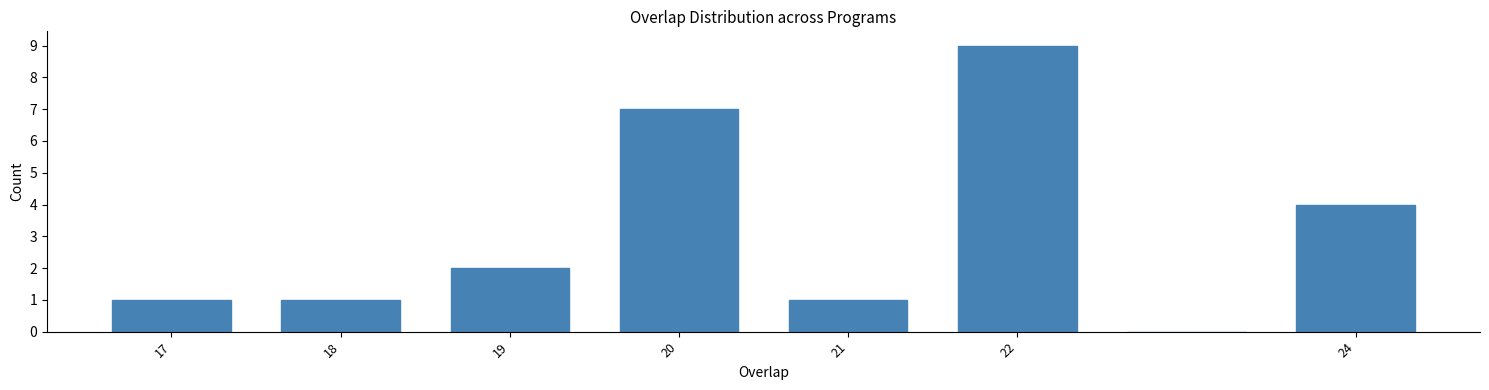

Reading left to right, transcribe this chart: for each bar, give the range it covers on the x-axis and its height. The values are not printed on the chart, so give them approximately, as read against the axis.

16.5 to 17.5: 1
17.5 to 18.5: 1
18.5 to 19.5: 2
19.5 to 20.5: 7
20.5 to 21.5: 1
21.5 to 22.5: 9
22.5 to 23.5: 0
23.5 to 24.5: 4